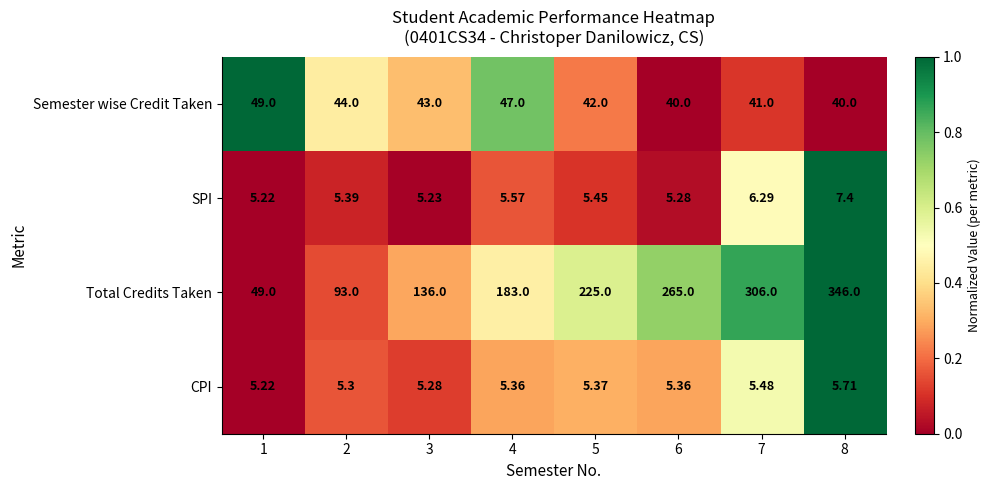

Which series changed the most between 3 and 5?

Total Credits Taken